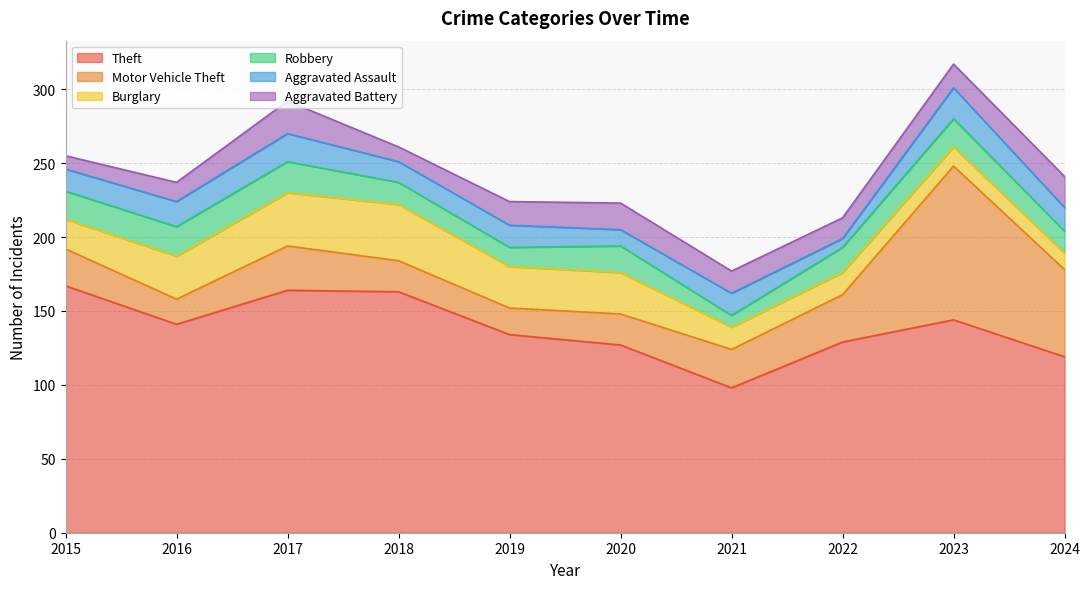

Does the chart have visible grid lines?

Yes